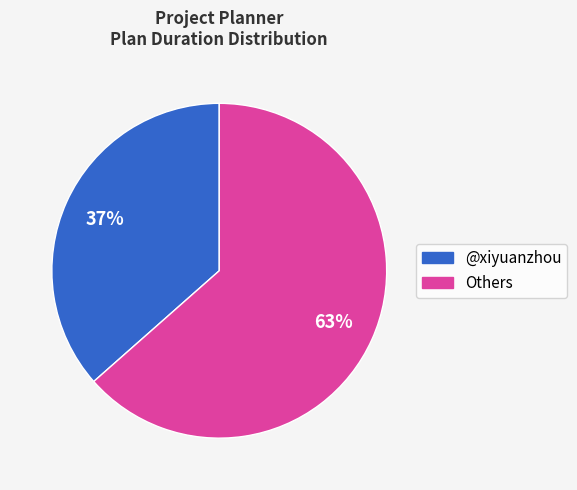

Does any single category account for the majority?

Yes